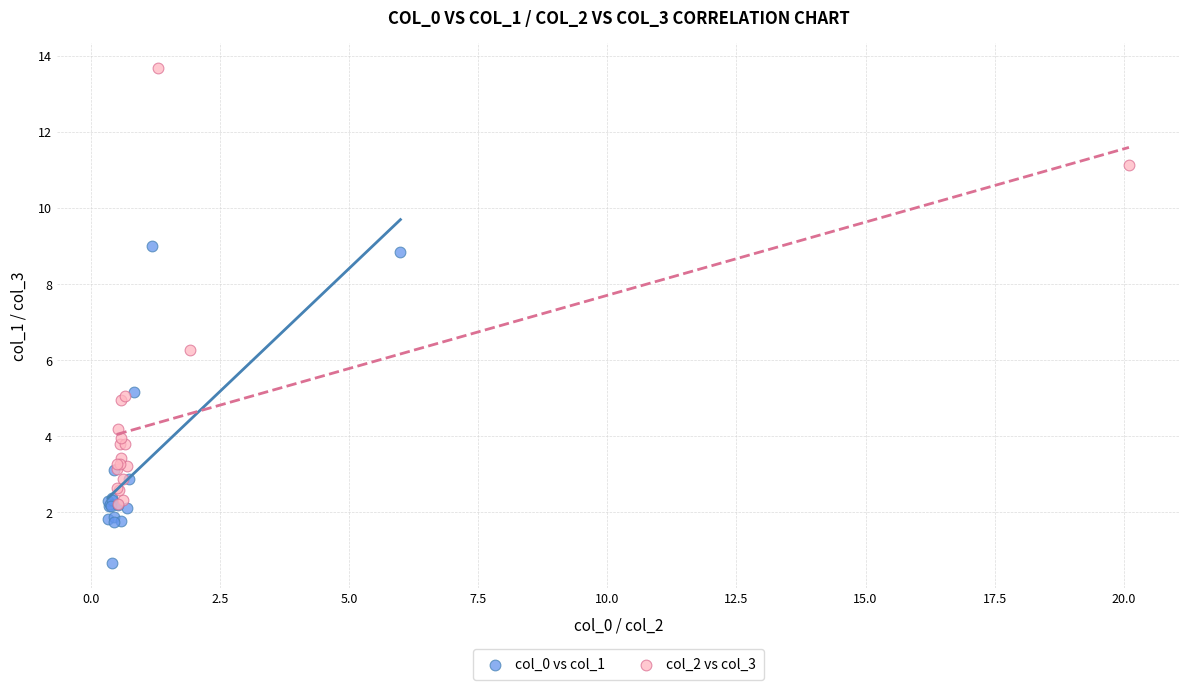

What are all the series names shown in the legend?

col_0 vs col_1, col_2 vs col_3